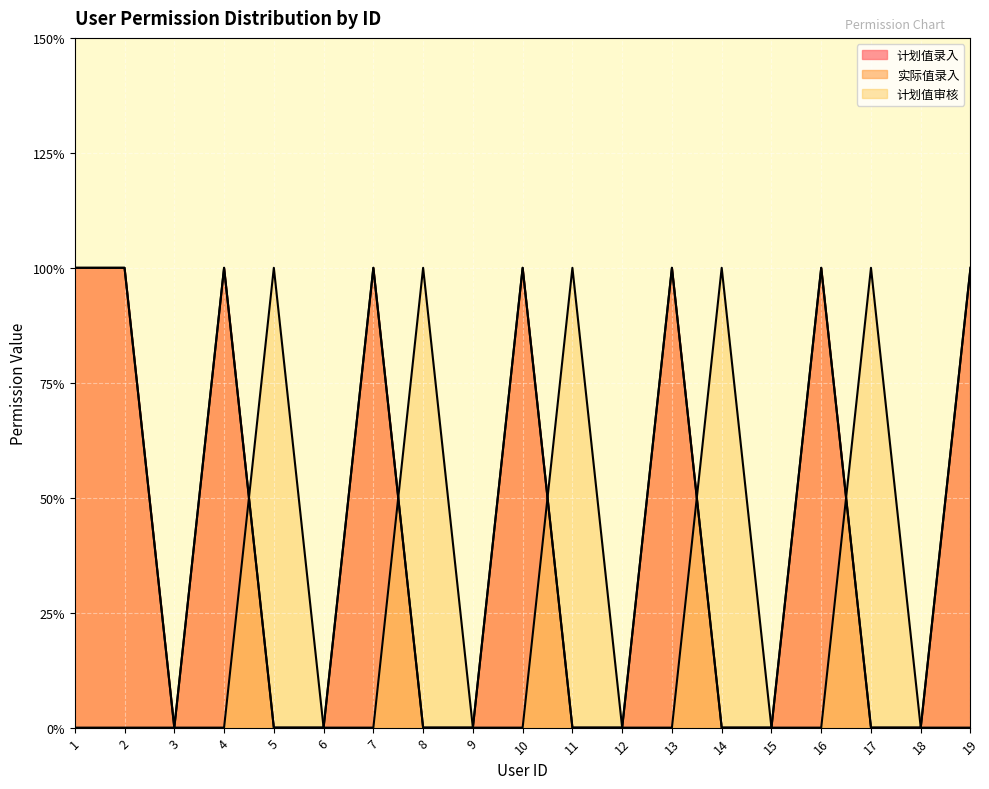

Reading left to right, transcribe all the data shown in this chart.

计划值录入: 1	1	0	1	0	0	1	0	0	1	0	0	1	0	0	1	0	0	1
实际值录入: 1	1	0	1	0	0	1	0	0	1	0	0	1	0	0	1	0	0	1
计划值审核: 0	0	0	0	1	0	0	1	0	0	1	0	0	1	0	0	1	0	0